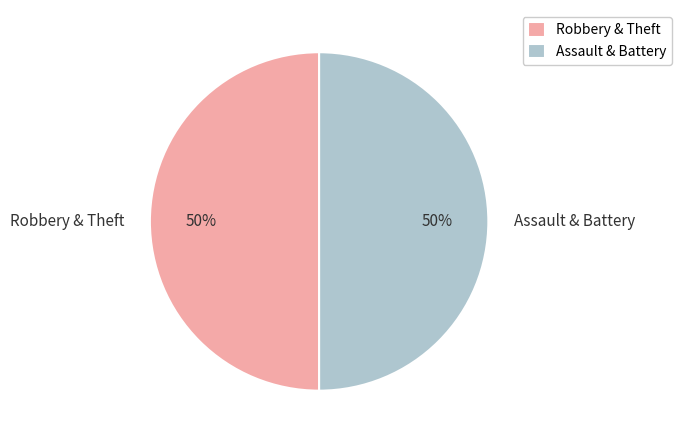

Combined, do Assault & Battery and Robbery & Theft account for over 50%?

Yes